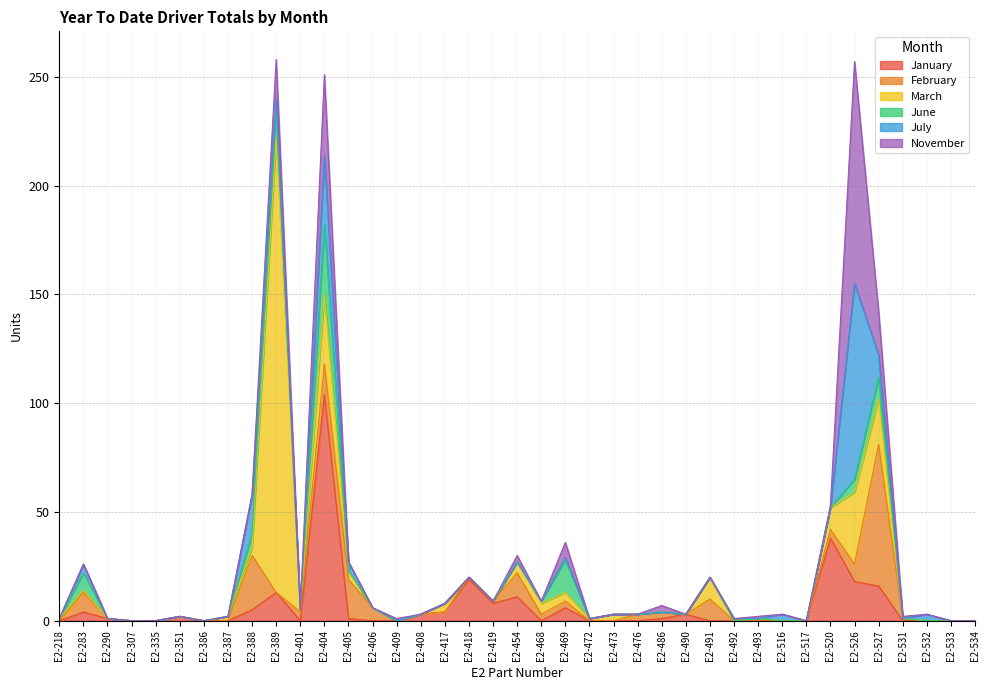

Reading right to left, list all the values displayed in this chart.

January: 0	0	0	0	16	18	38	0	0	0	0	0	3	1	0	0	0	6	0	11	8	19	4	3	0	0	1	104	0	13	5	0	0	2	0	0	1	4	0
February: 0	0	0	1	65	8	4	0	0	0	0	10	0	3	3	0	0	3	3	11	1	1	0	0	0	6	18	14	4	0	25	0	0	0	0	0	0	9	0
March: 0	0	0	0	21	33	10	0	0	1	0	10	0	0	0	3	1	4	5	5	0	0	4	0	0	0	4	32	1	209	4	2	0	0	0	0	0	1	1
June: 0	0	0	0	10	6	0	0	0	0	0	0	0	0	0	0	0	15	1	0	0	0	0	0	0	0	0	32	0	14	6	0	0	0	0	0	0	8	0
July: 0	0	3	0	10	90	0	0	3	0	1	0	0	0	0	0	0	1	0	0	0	0	0	0	0	0	4	32	0	4	18	0	0	0	0	0	0	4	0
November: 0	0	0	1	20	102	1	0	0	1	0	0	0	3	0	0	0	7	0	3	0	0	0	0	1	0	0	37	0	18	0	0	0	0	0	0	0	0	0